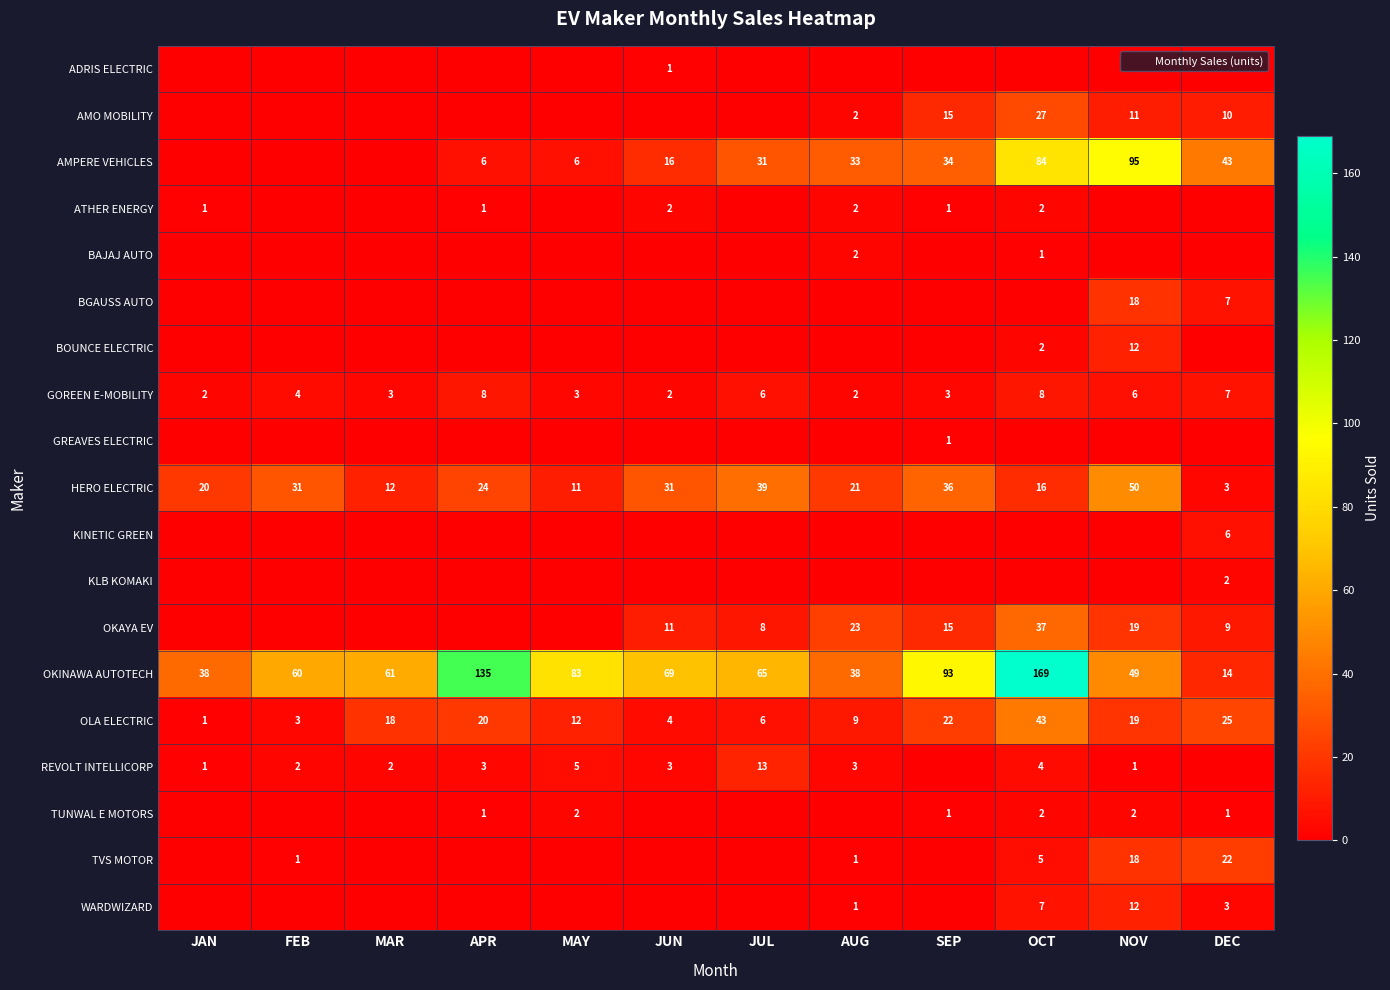

What is the sum of all OLA ELECTRIC values?

182